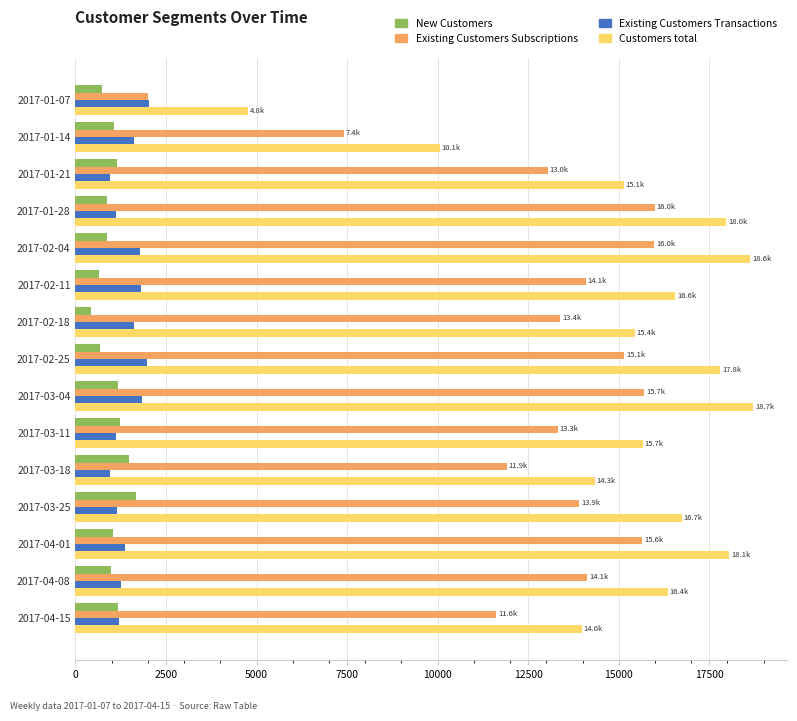

What is the spread (max minus min) of values at 2017-03-18?

13376.6